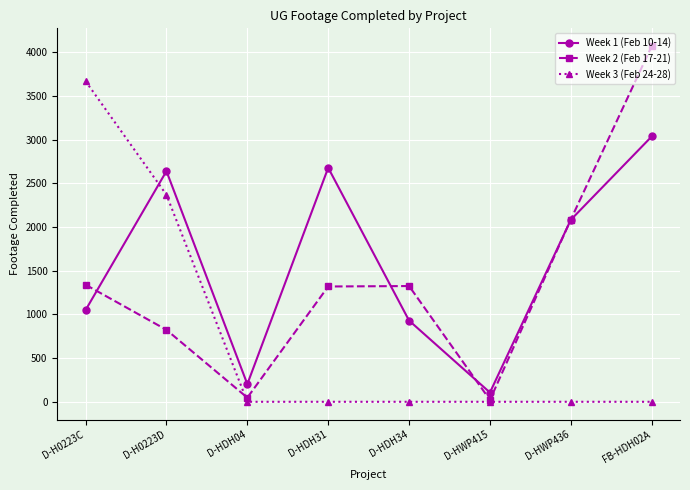

What is the label of the 5th point from the right?

D-HDH31